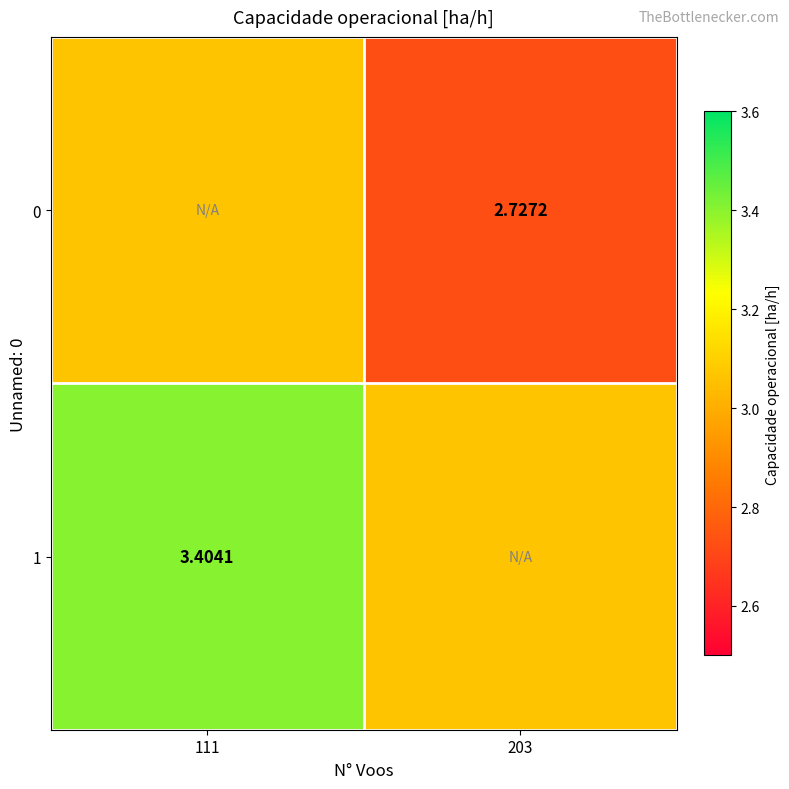

List the series in order of their peak value, highest first.

row_1, row_0